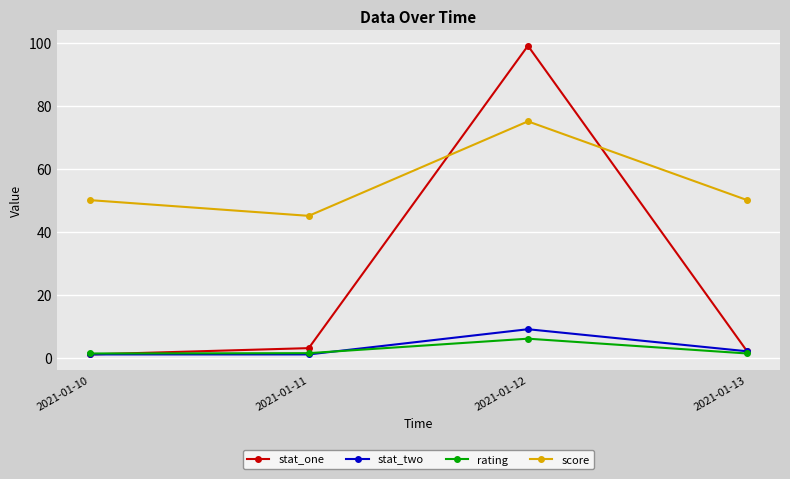

The rating series shows 1.3 at 2021-01-10. True or false?

True